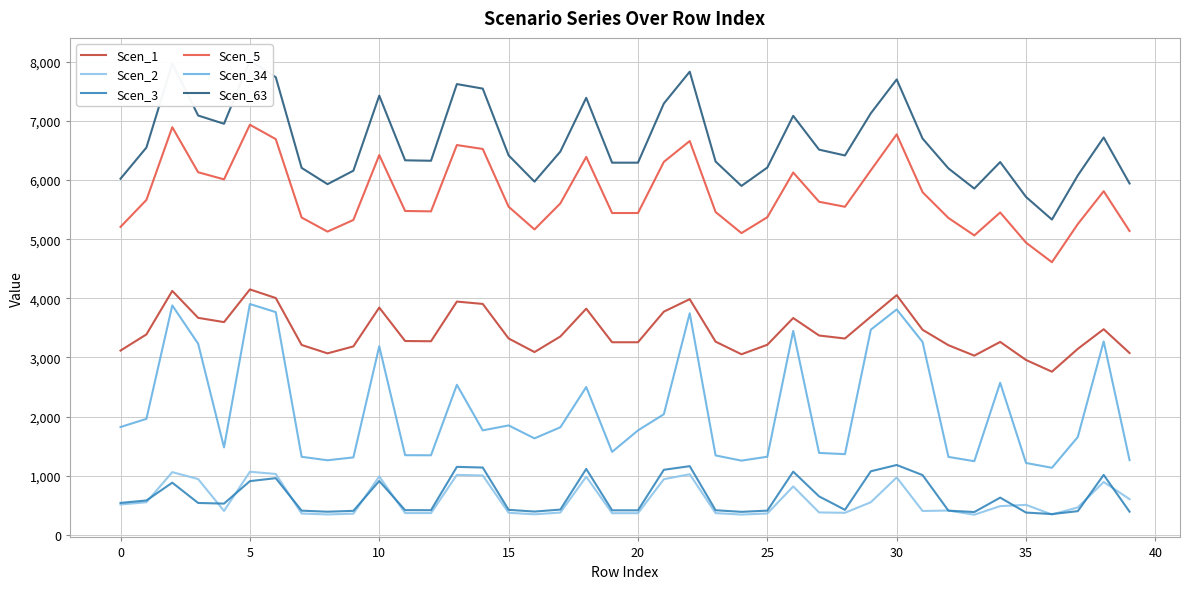

Count the number of categories in the chart.

40